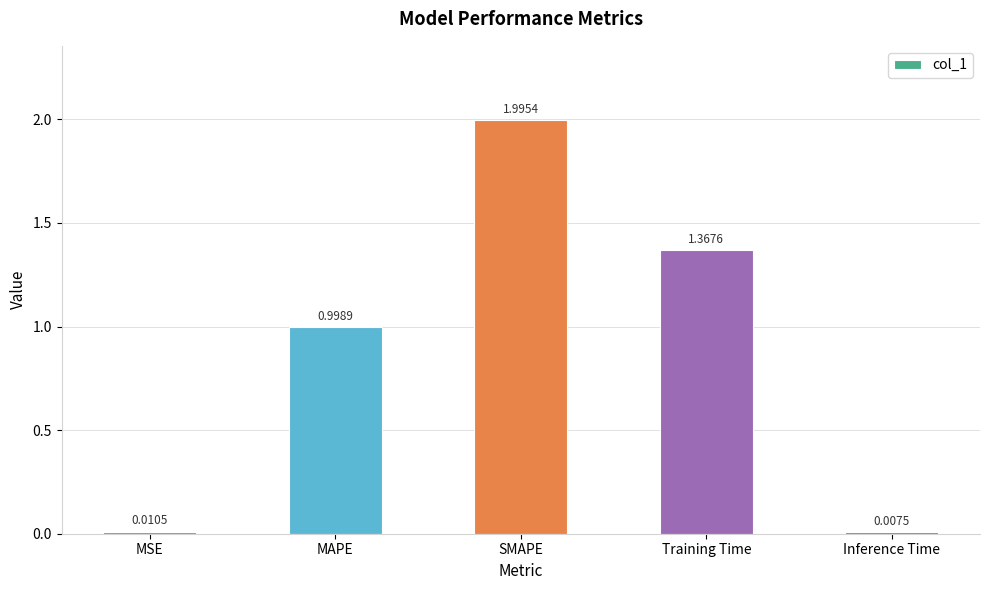

How many bars are there in total?

5